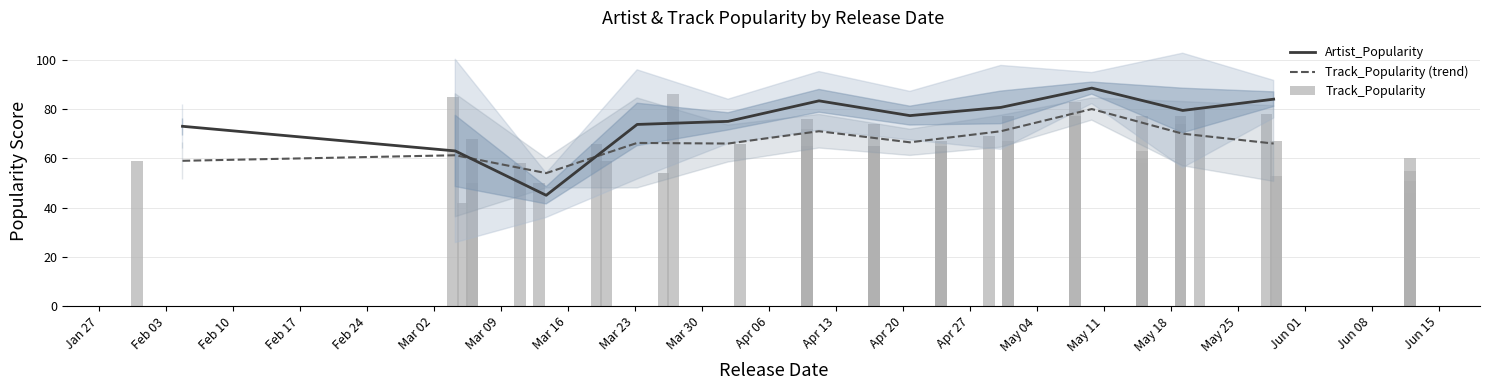

Read the Track_Popularity value at 24.

58